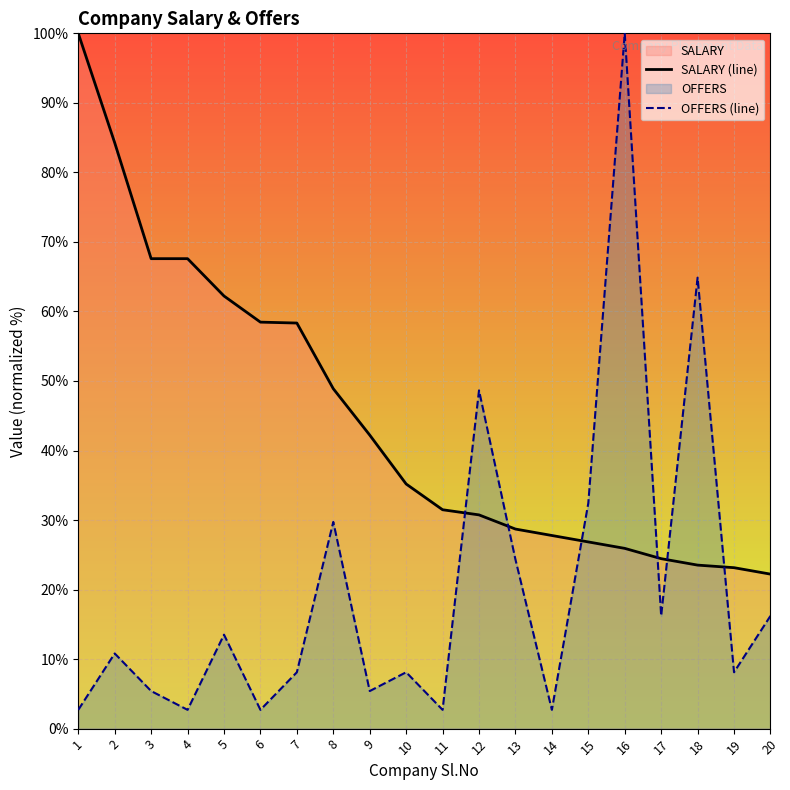

True or false: SALARY (line) and OFFERS (line) cross at least once.

True